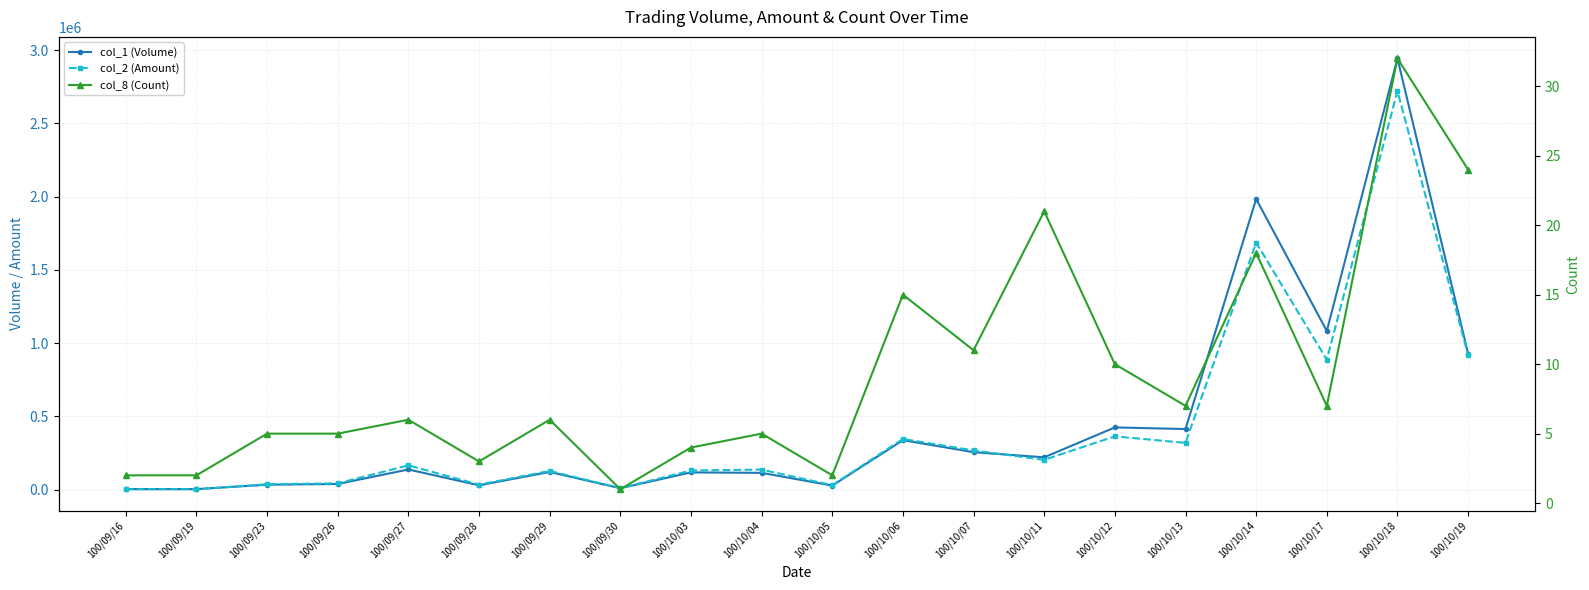

Does the chart have visible grid lines?

Yes